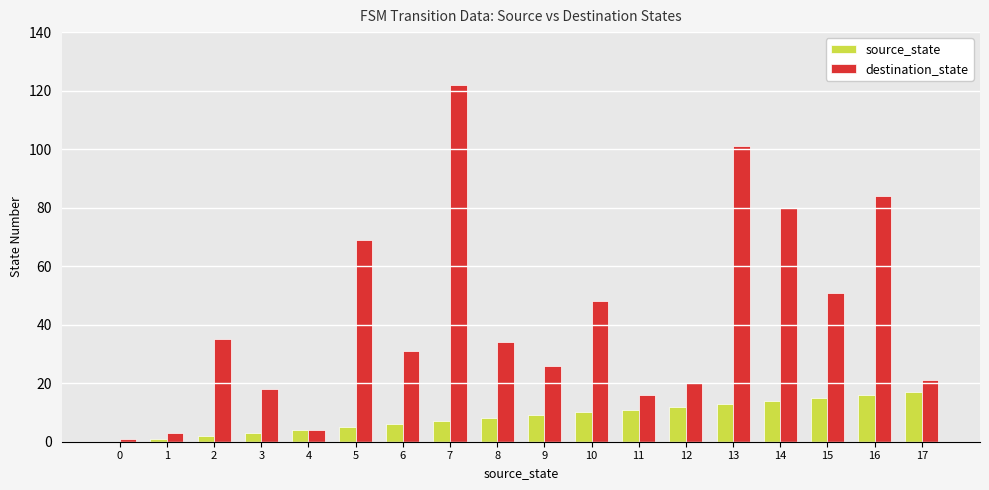

Which label corresponds to the largest value in the chart?

7